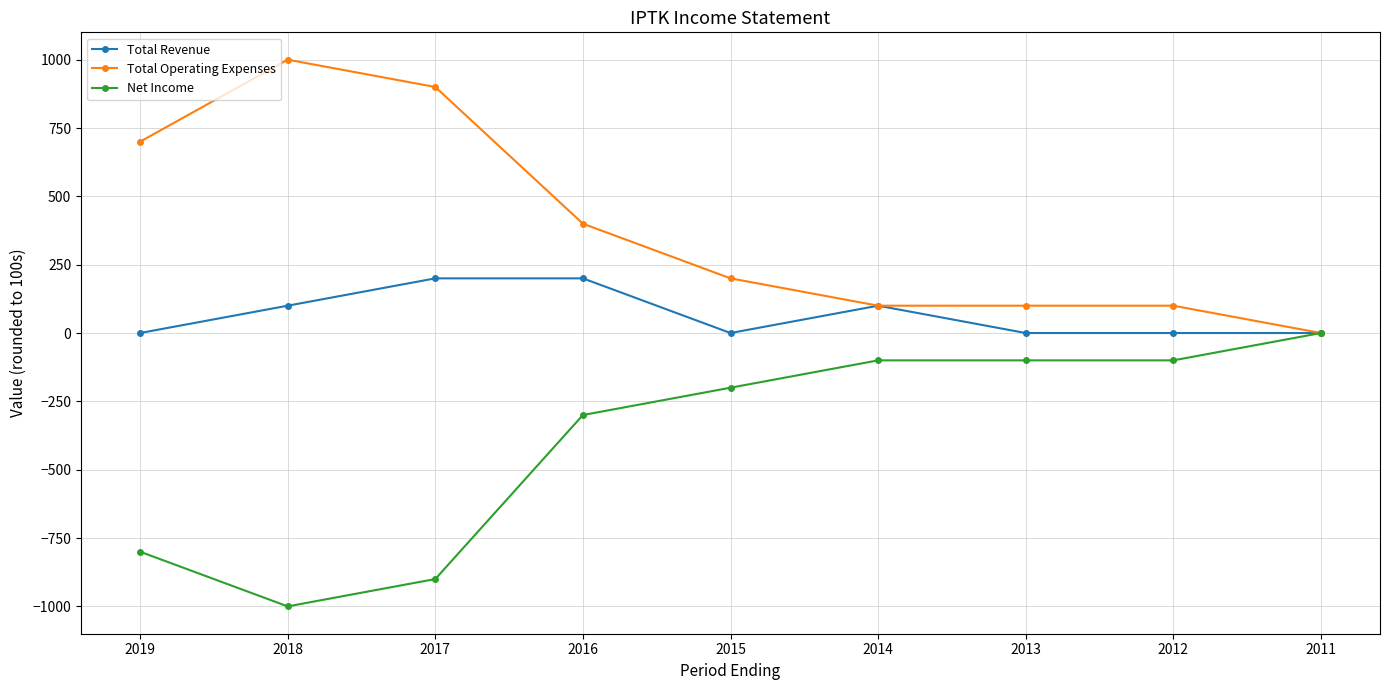

At 2015, list the series in order from largest to smallest.

Total Operating Expenses, Total Revenue, Net Income